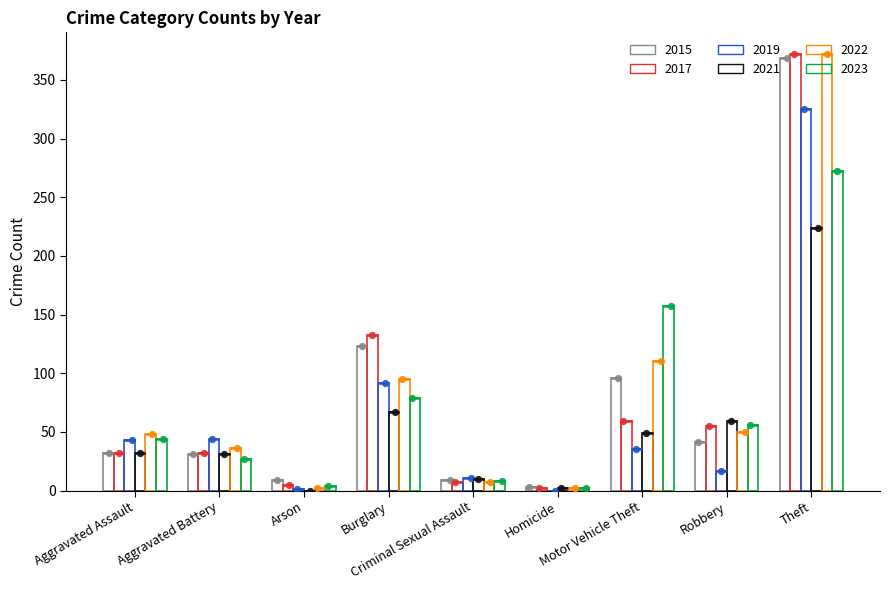

Which series reaches the minimum Y coordinate?

2019